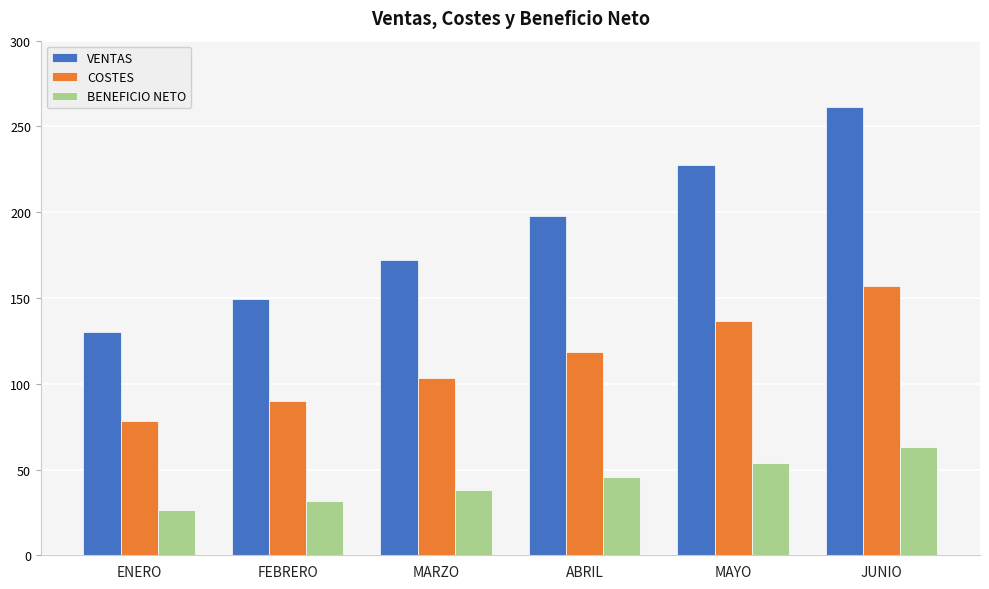

The value of COSTES at ABRIL is 176.1. True or false?

False